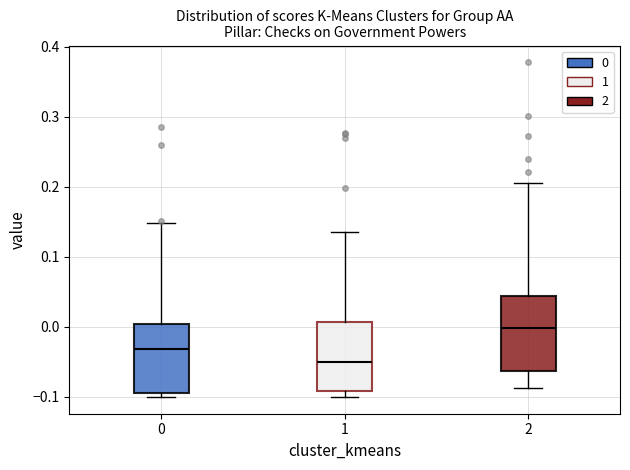

Reading left to right, transcribe this box plot: for each box, give where its median line is, the range the box spans, and where its two whiskers end, as read against the y-axis. The values are not printed on the chart, so give them approximately, as read against the axis.

0: median -0.03, box -0.09 to 0.00, whiskers -0.10 to 0.15
1: median -0.05, box -0.09 to 0.01, whiskers -0.10 to 0.14
2: median 0.00, box -0.06 to 0.04, whiskers -0.09 to 0.21